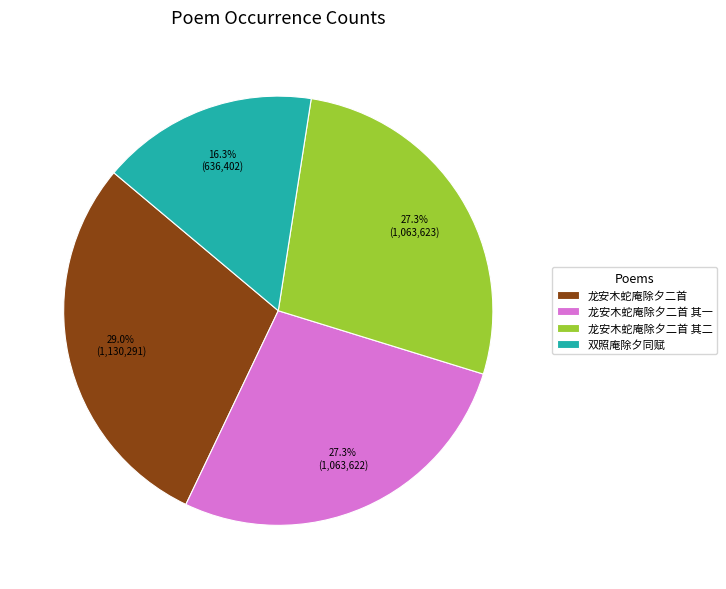

Which category has the biggest portion of the pie?

龙安木蛇庵除夕二首